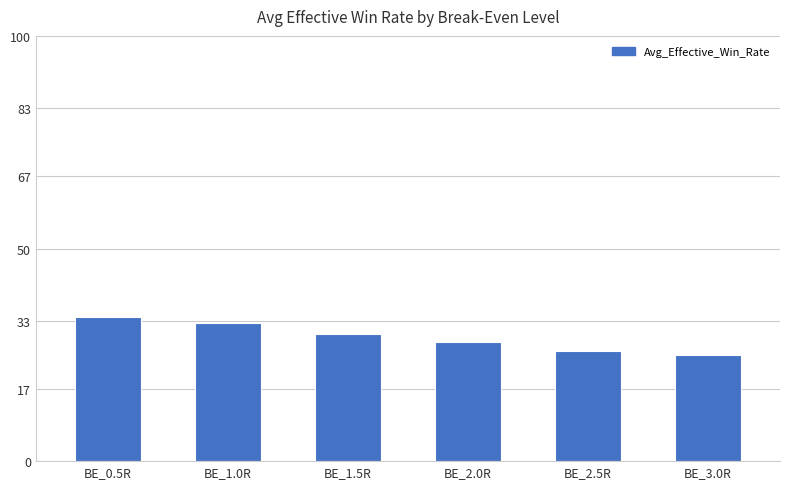

What is the difference between the second highest and second lowest values?

6.4